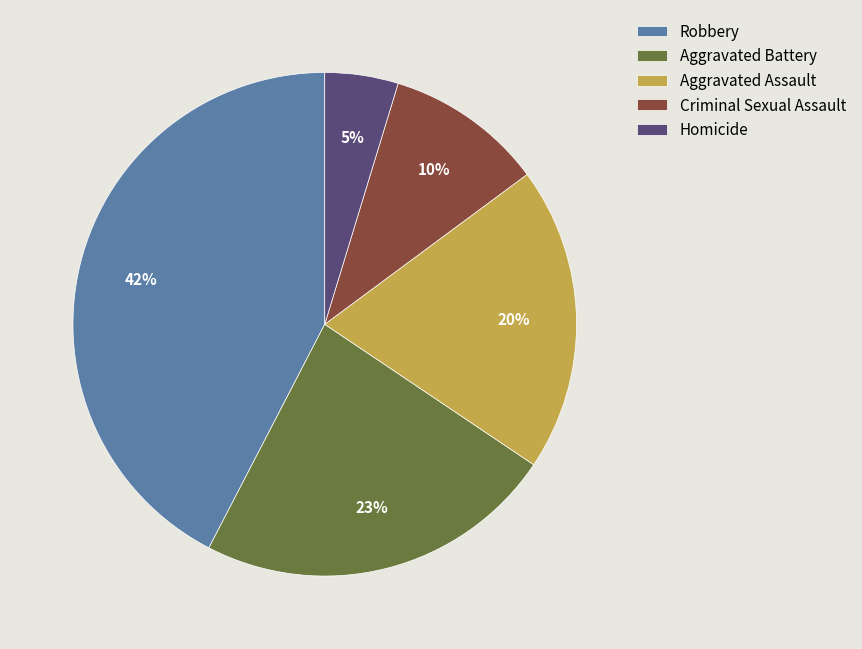

Is the sum of Homicide and Aggravated Assault greater than half?

No